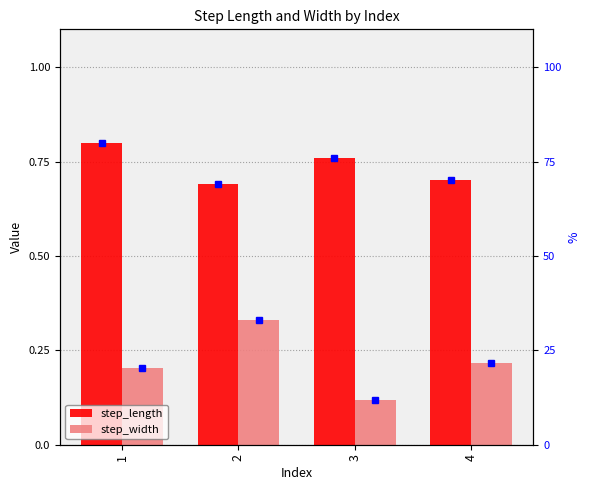

Read the step_length value at 4.

0.7